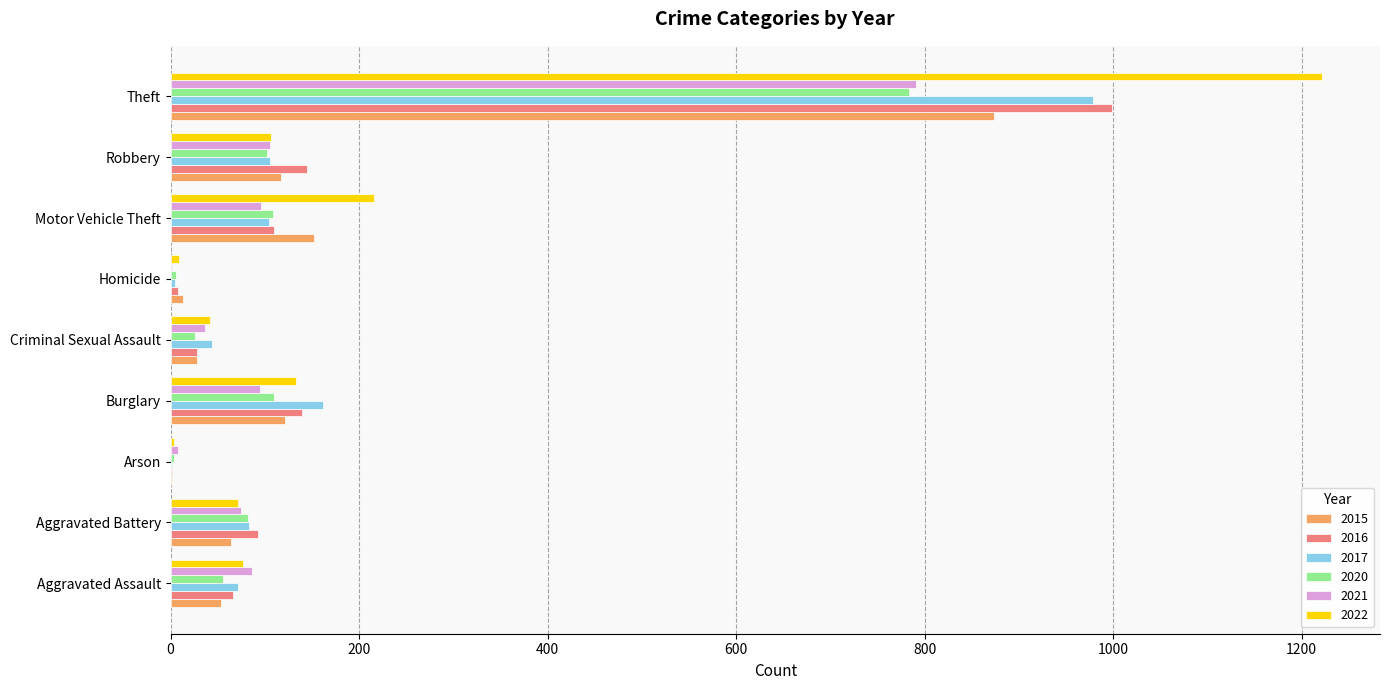

True or false: 2022 has a value of 26 at Aggravated Battery.

False